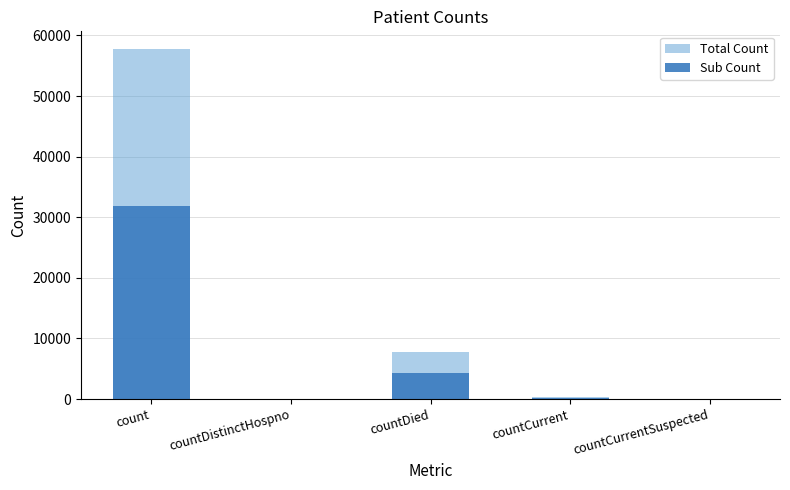

List the series in order of their overall mean, lowest first.

Sub Count, Total Count